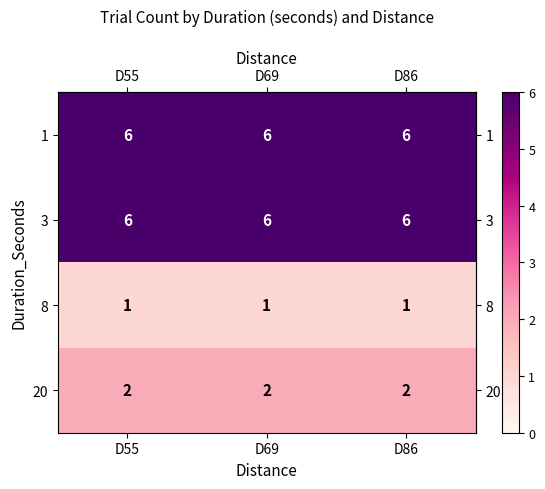

The 20 series shows 2 at D55. True or false?

True